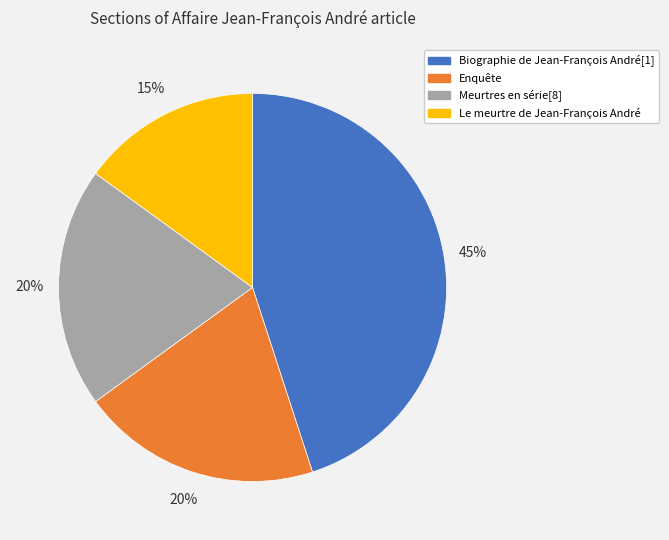

Count the number of slices in the pie.

4